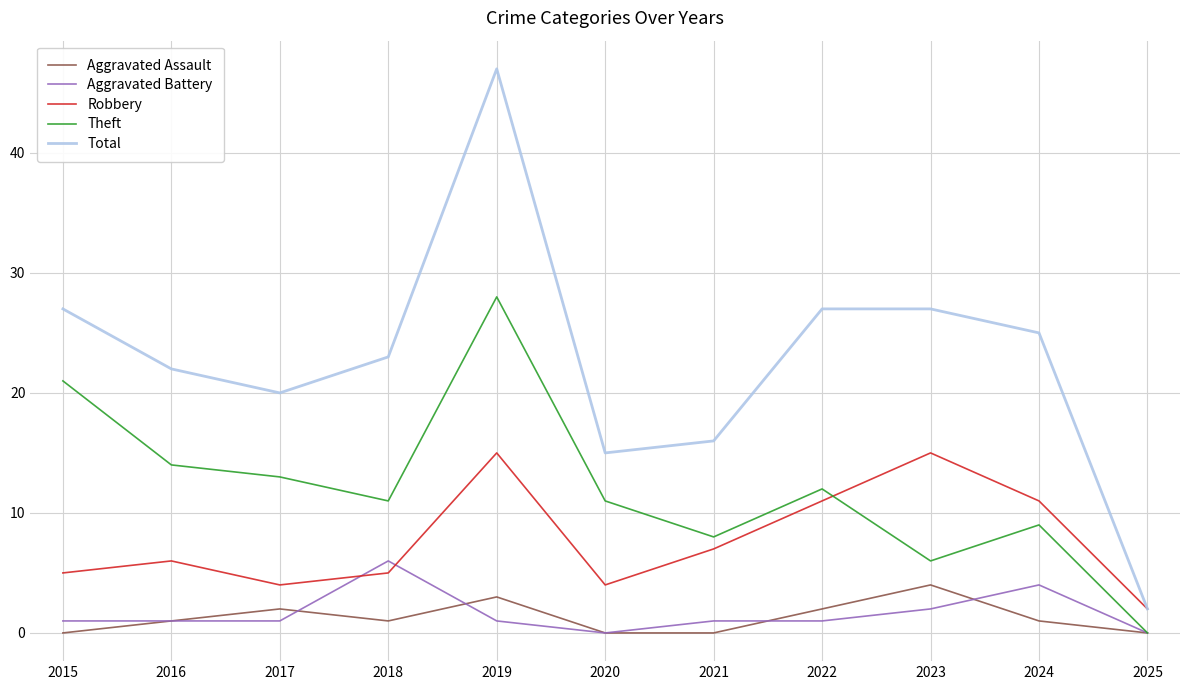

Is the value of Aggravated Battery at 2020 greater than the value of Theft at 2023?

No